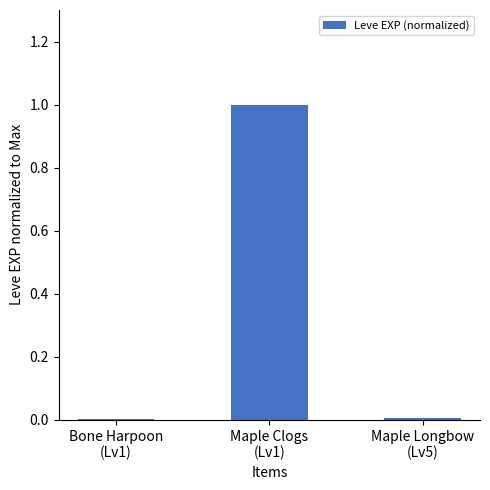

How many categories are shown in the chart?

3